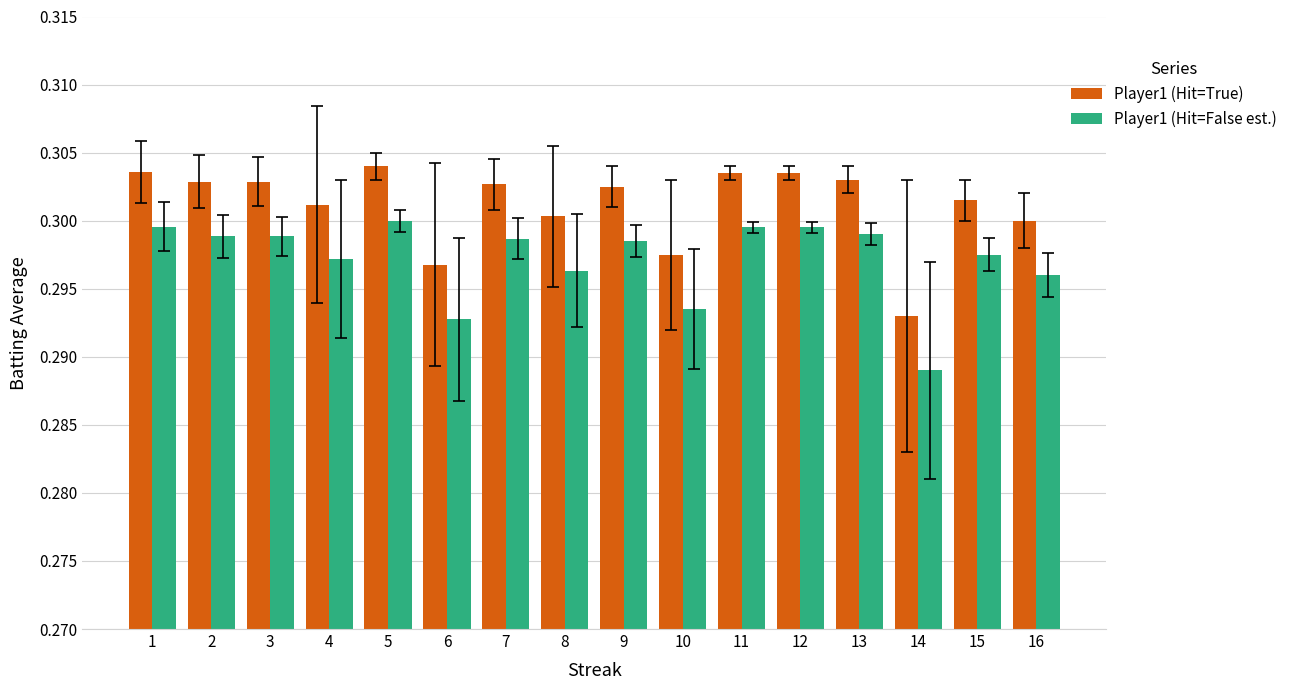

Which category has the lowest value in the Player1 (Hit=True) series?

14